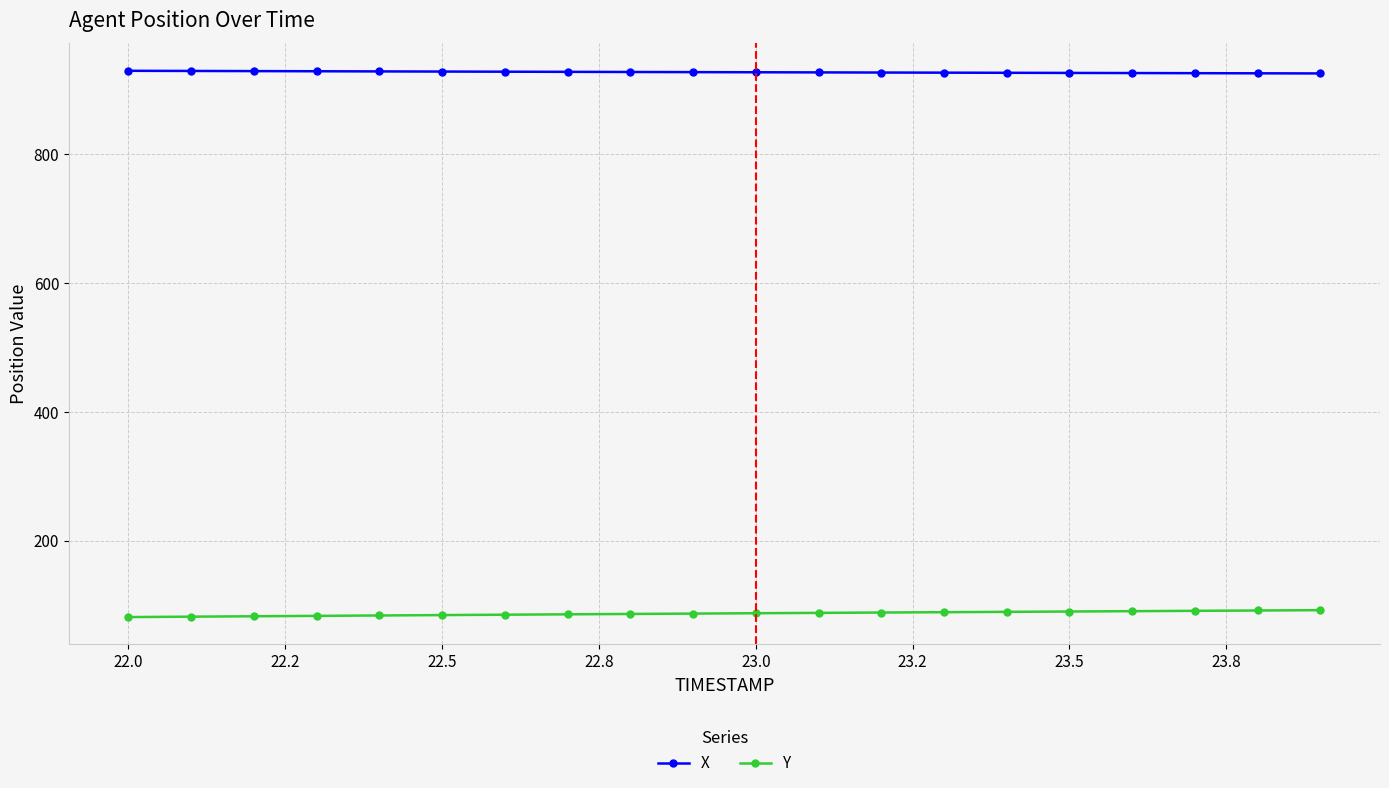

What is the average value of the X series?

927.3